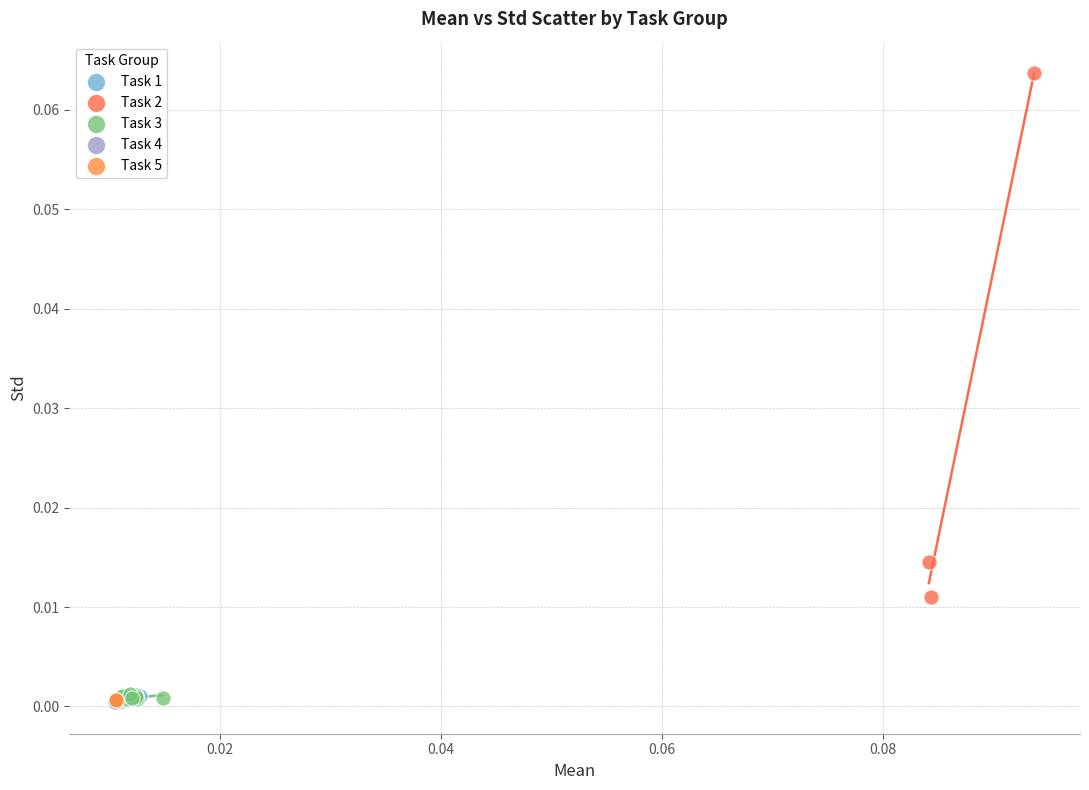

What are all the series names shown in the legend?

Task 1, Task 2, Task 3, Task 4, Task 5